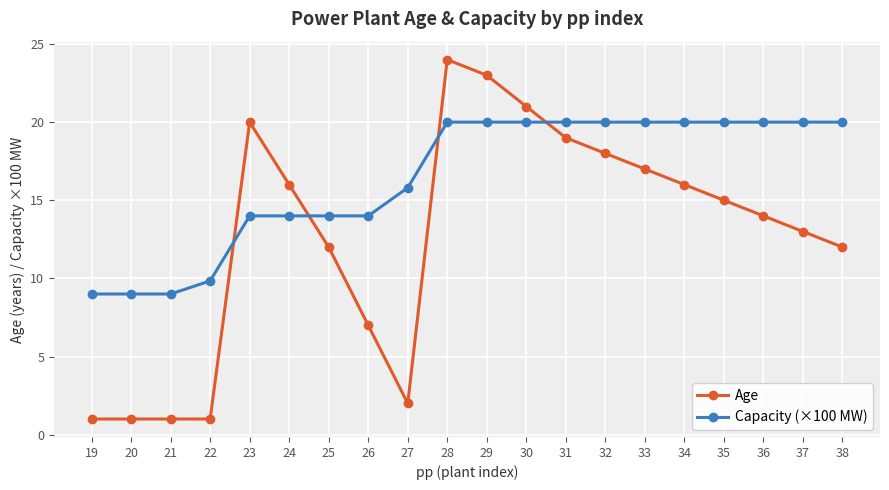

True or false: Capacity (×100 MW) has a value of 12.3 at 21.

False